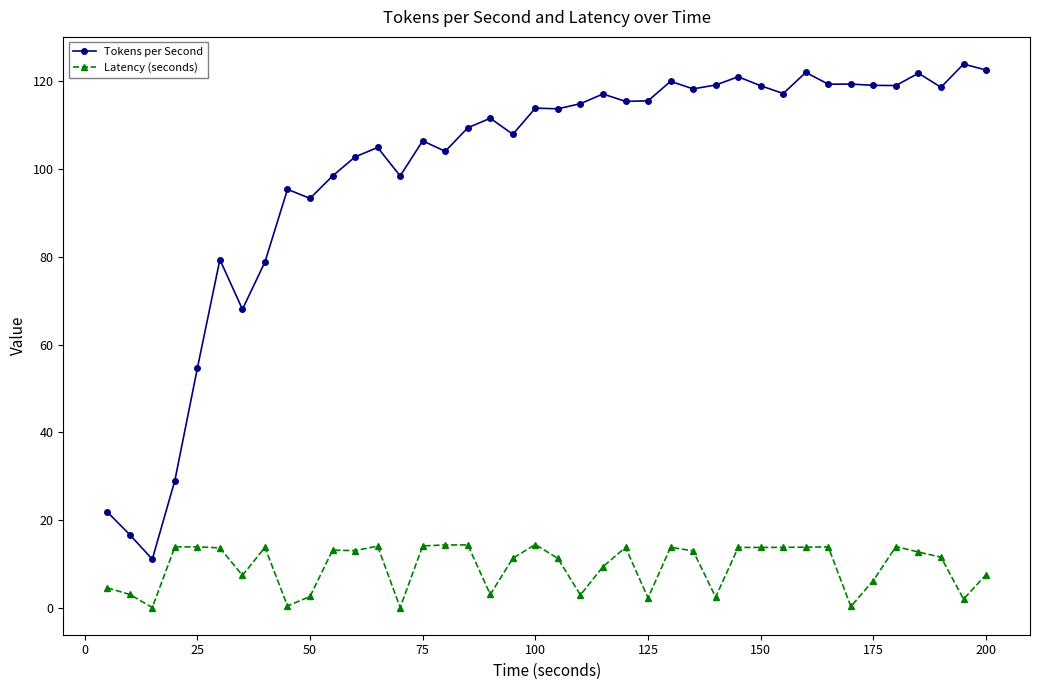

What is the minimum value shown in the chart?

0.2